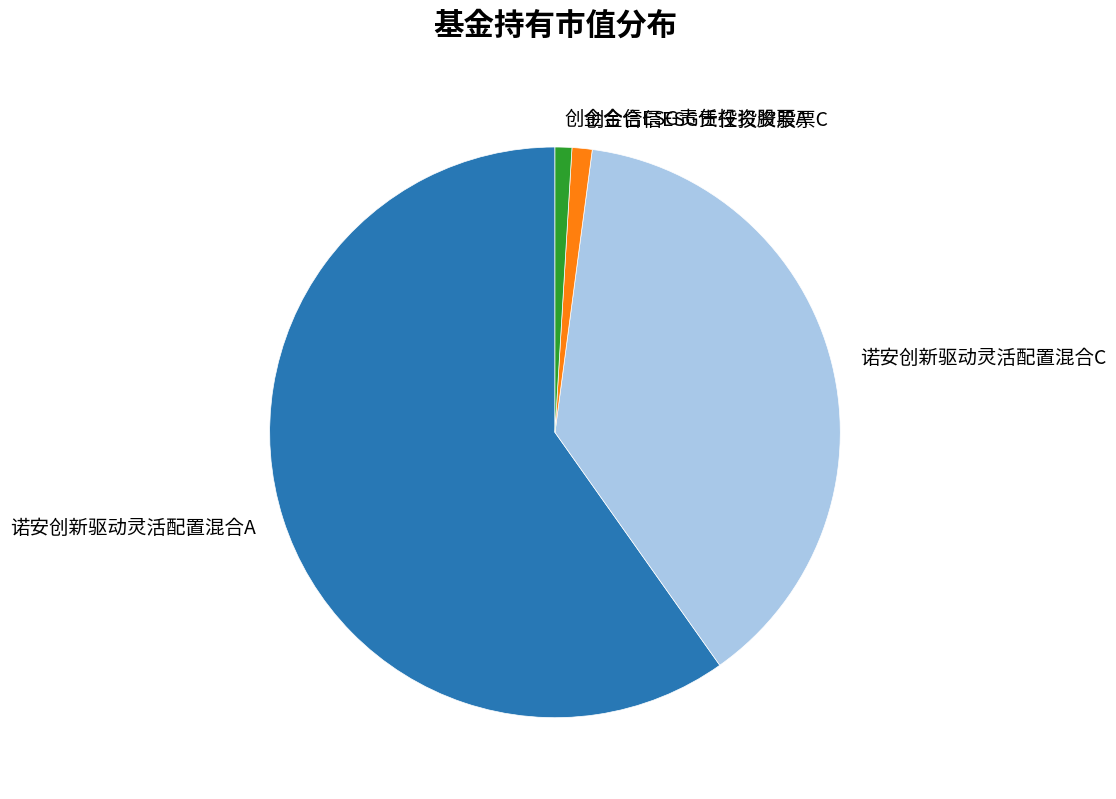

Do 诺安创新驱动灵活配置混合C and 创金合信ESG责任投资股票C together represent more than half of the pie?

No